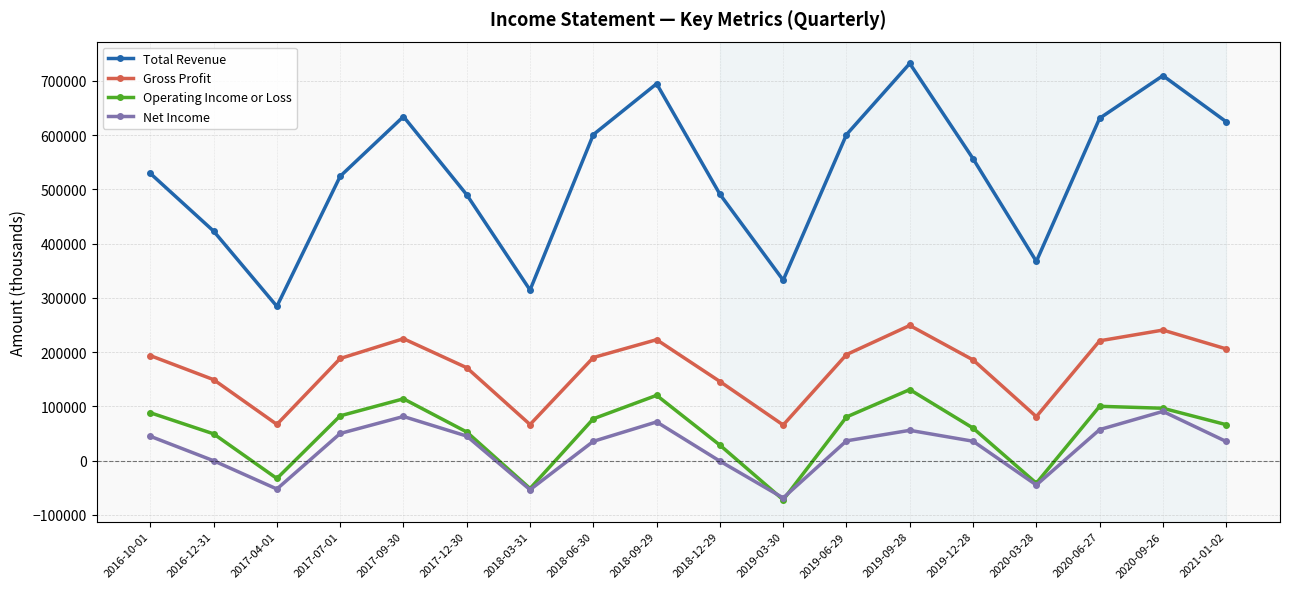

True or false: Operating Income or Loss and Total Revenue intersect in this chart.

False